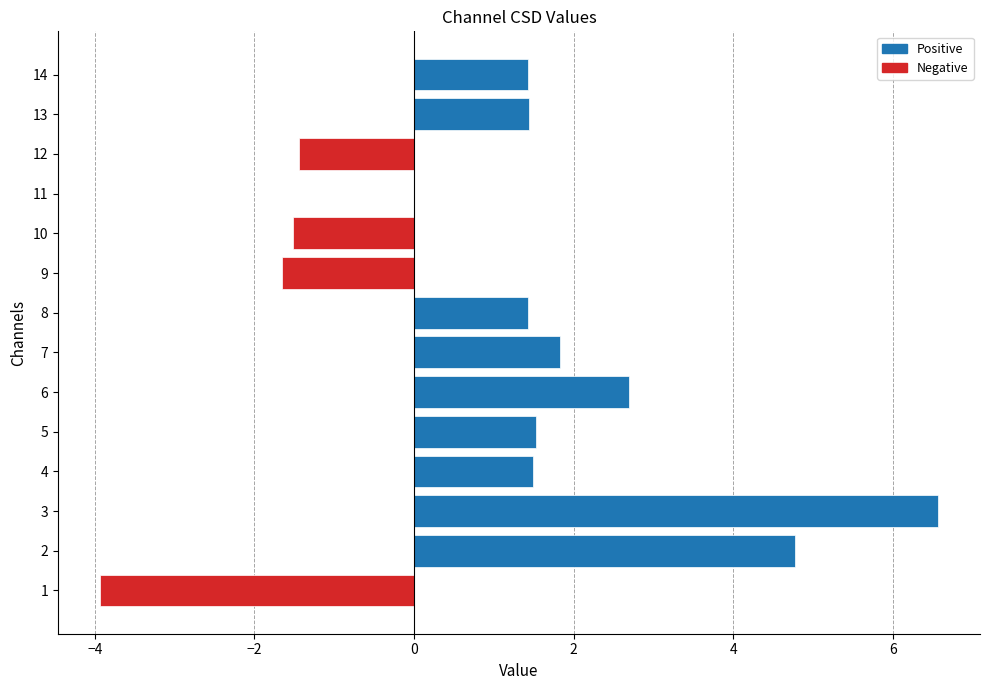

Which label corresponds to the largest value in the chart?

3